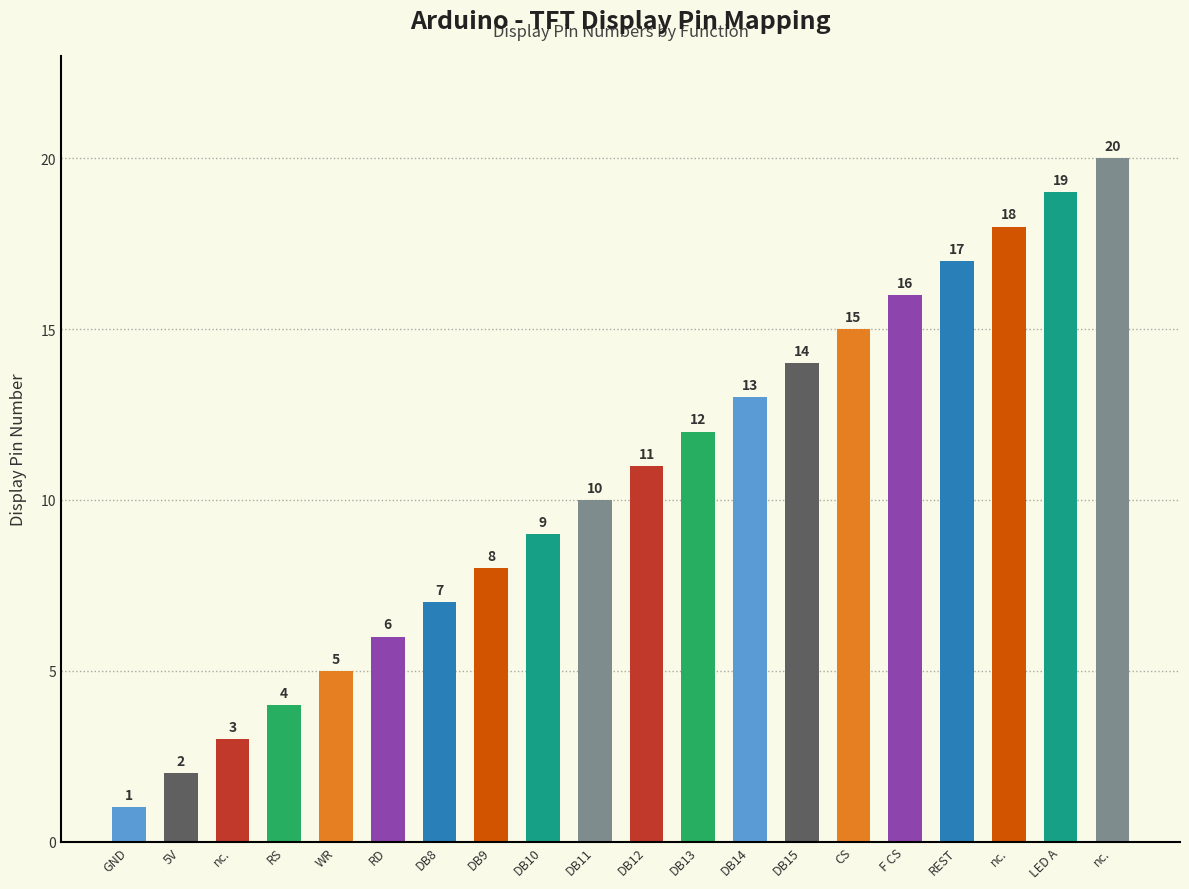

How many data points does each series have?

20